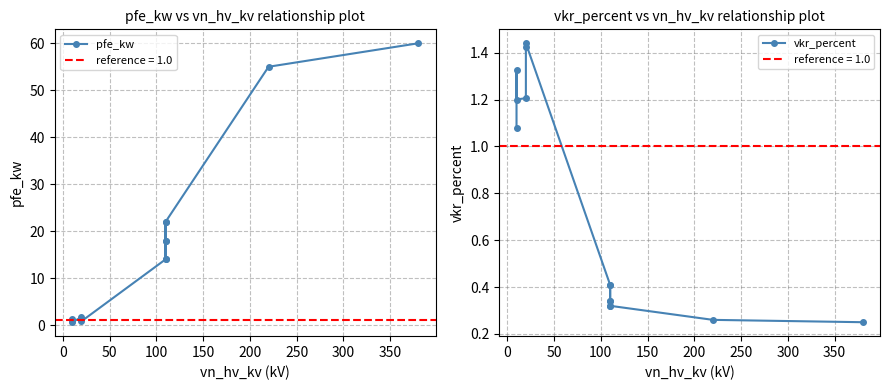

True or false: pfe_kw has a value of 1.0 at 10.

False